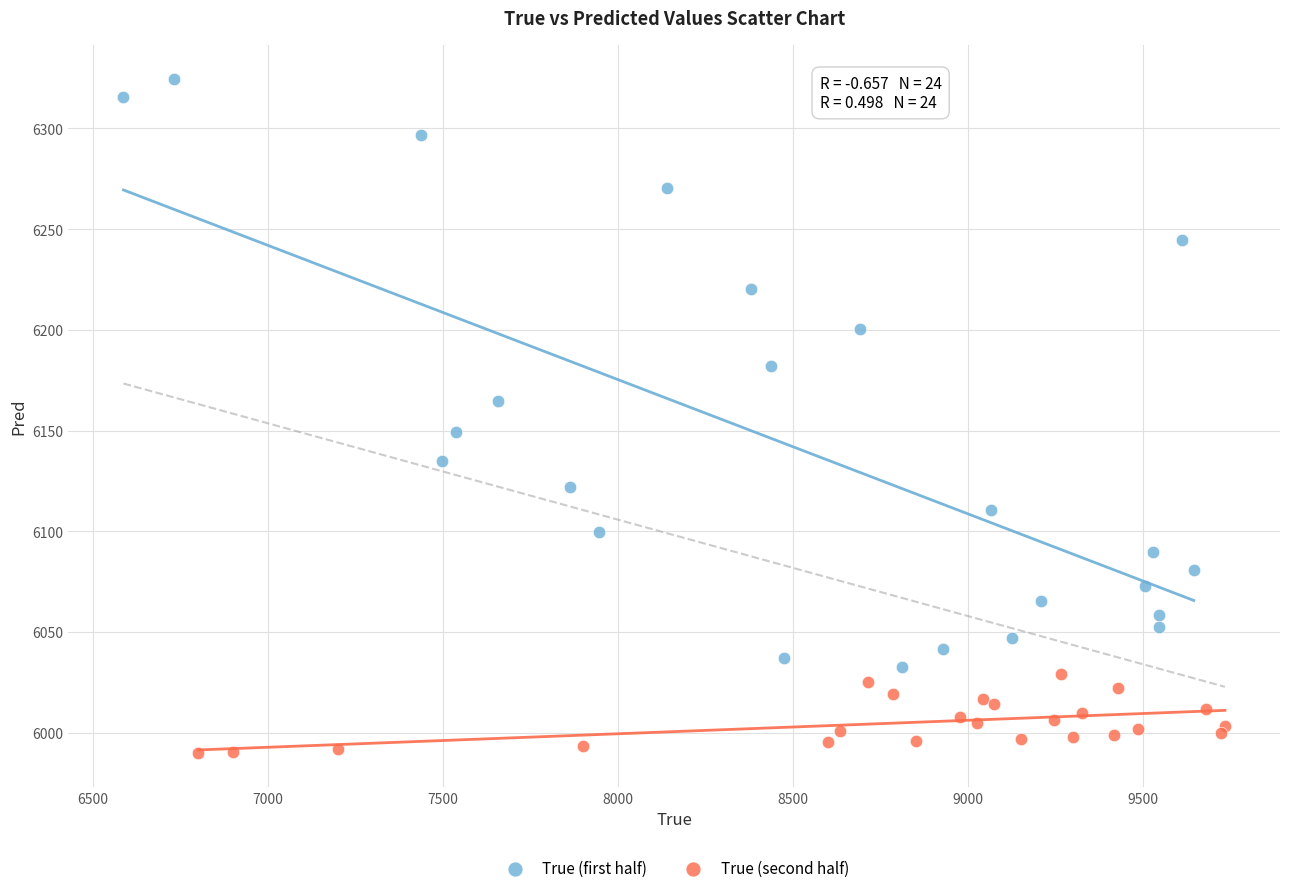

Which series has the largest Y range (max minus min)?

True (first half)